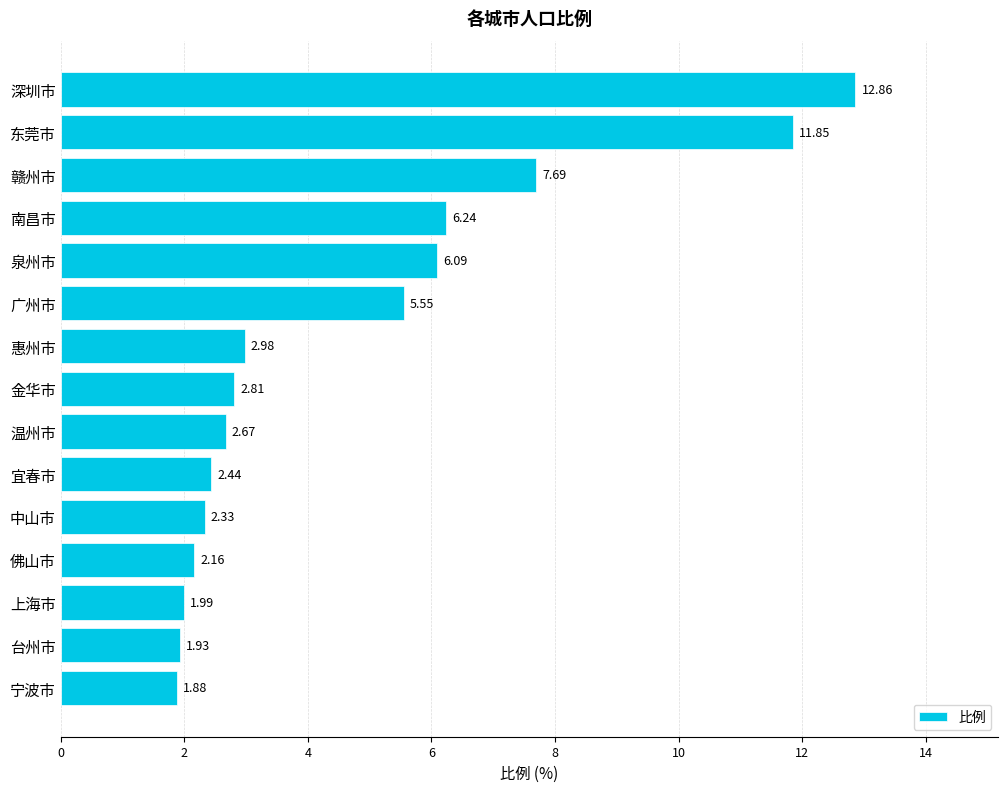

What is the difference between the maximum and minimum values?

11.0